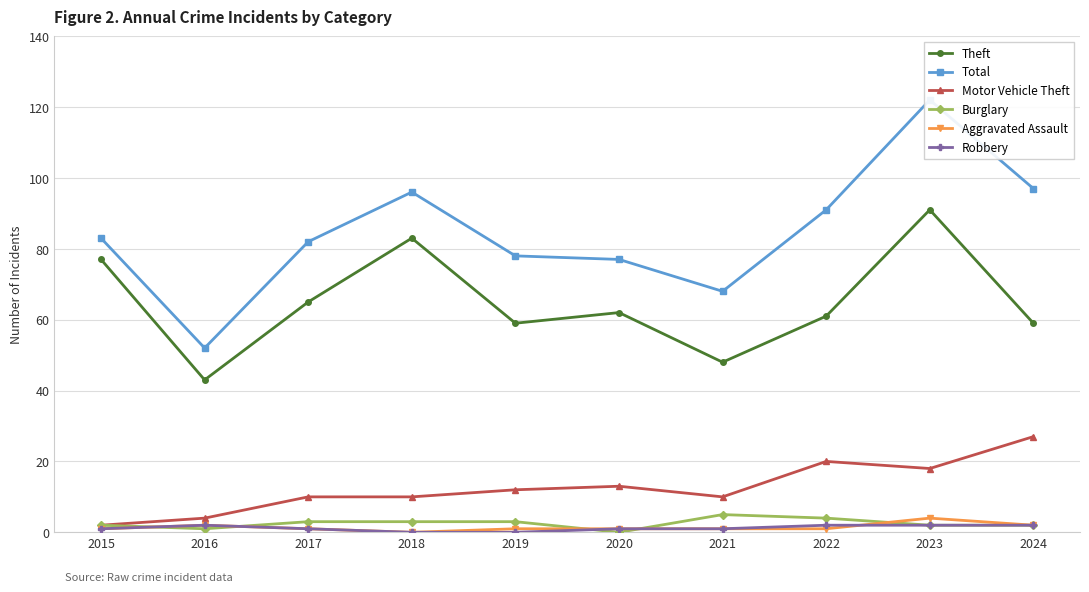

What is the value of the Total point at the 10th from the left?

97